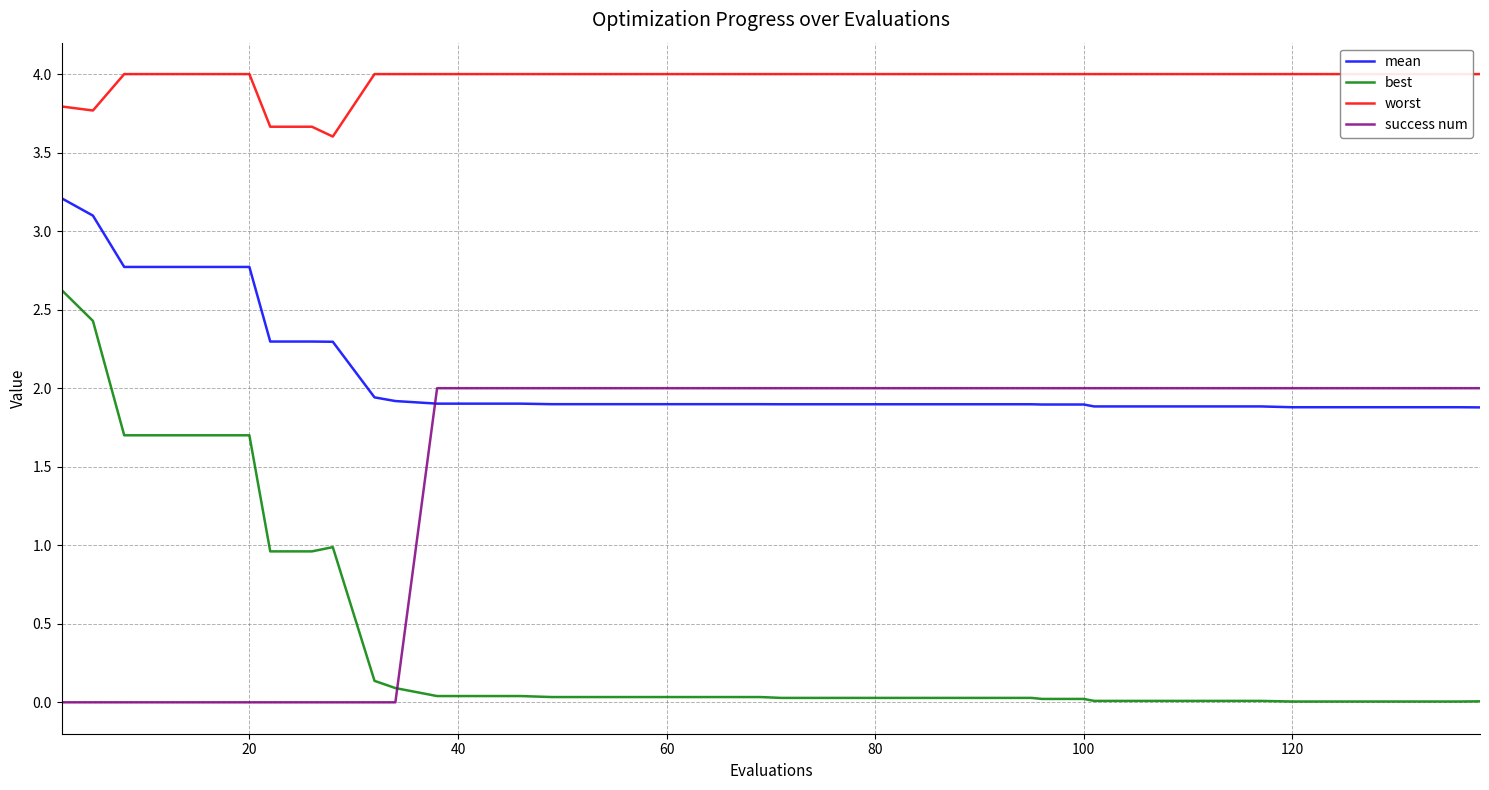

What is the value of the worst point at the 16th from the left?

4.0